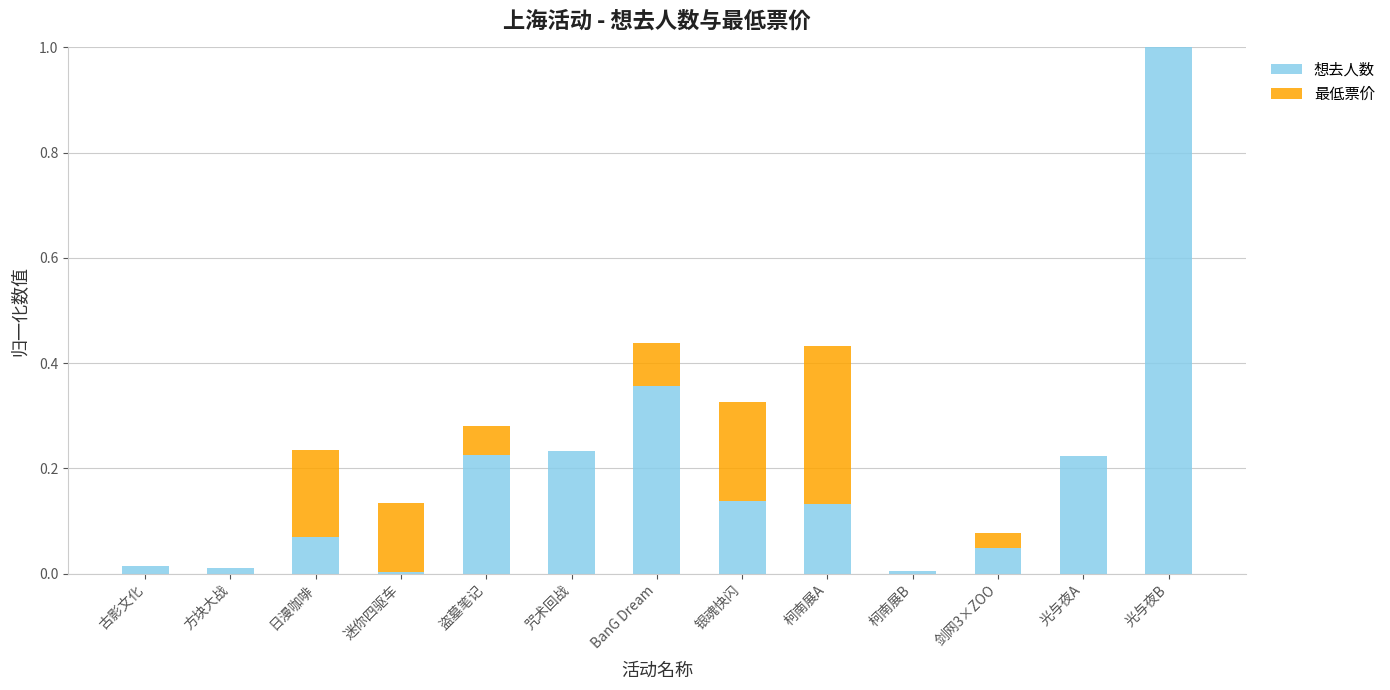

Does the chart contain stacked bars?

Yes